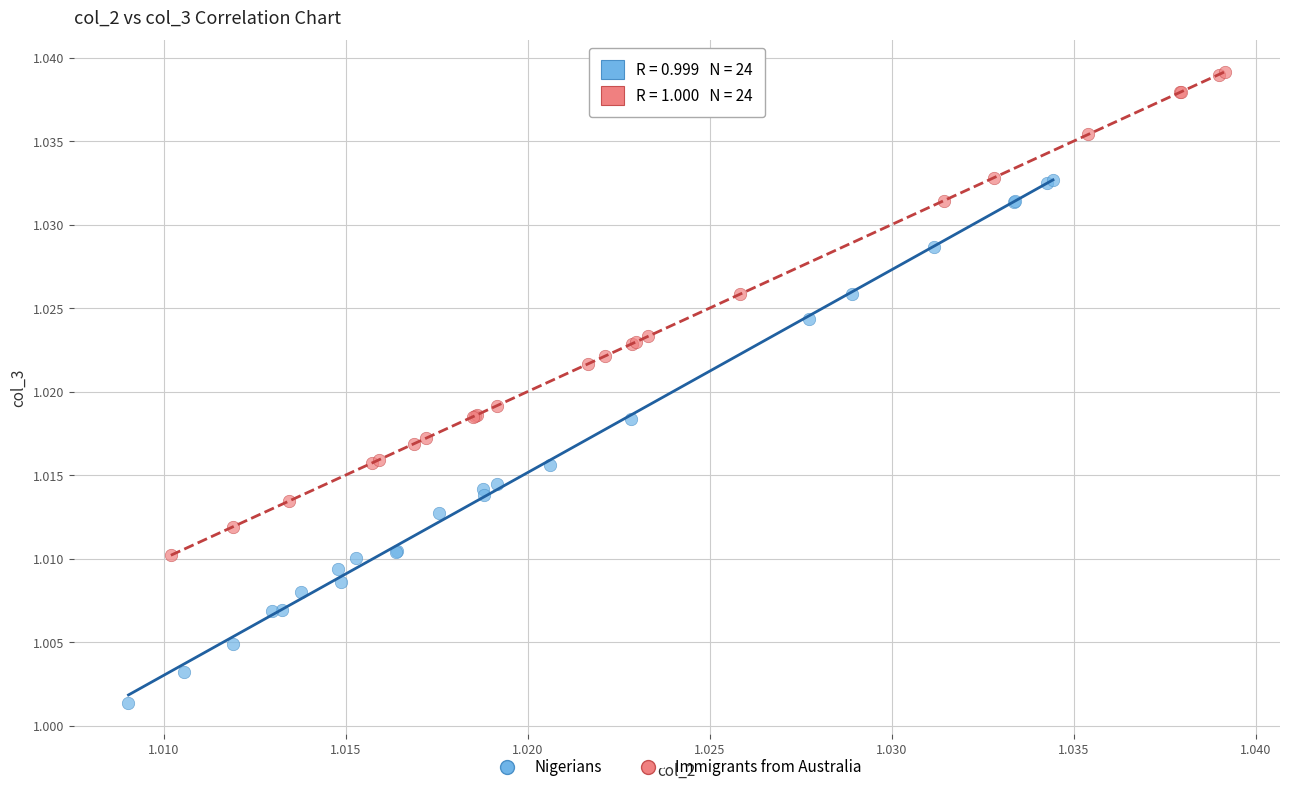

Which series reaches the minimum Y coordinate?

Nigerians